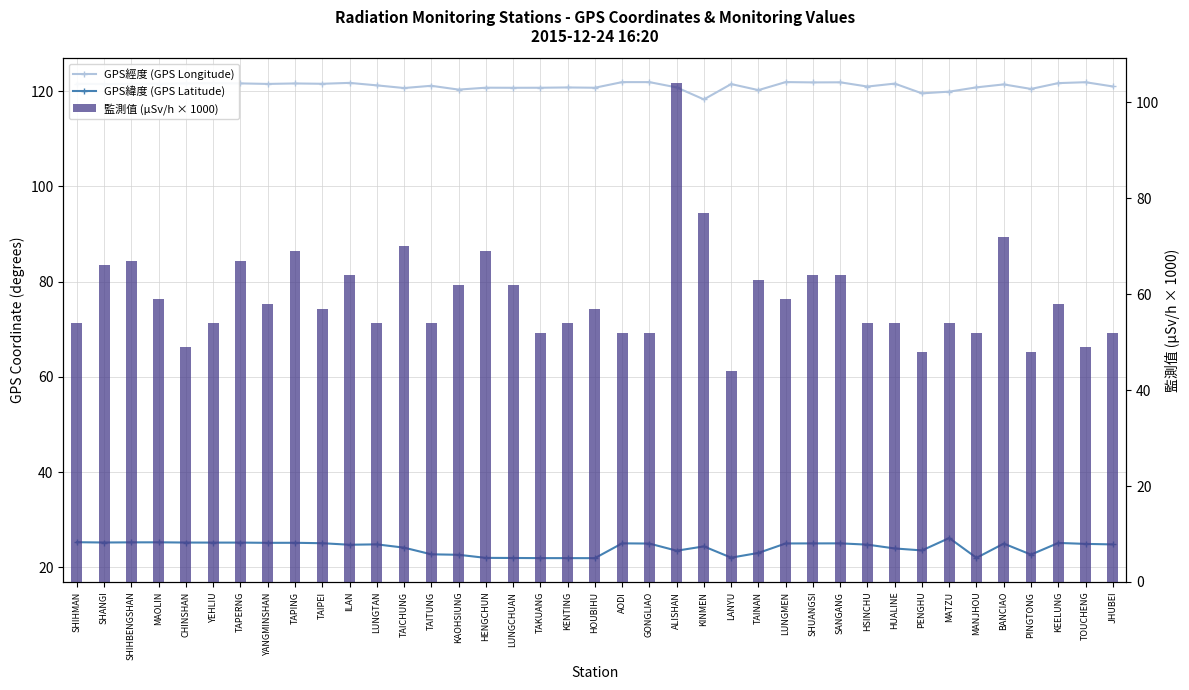

Which has a higher value, TAITUNG or SHANGI?

SHANGI